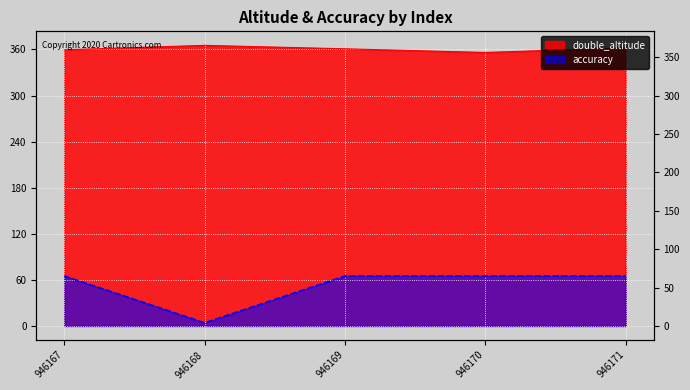

Where is double_altitude nearest to the value 360?

946167